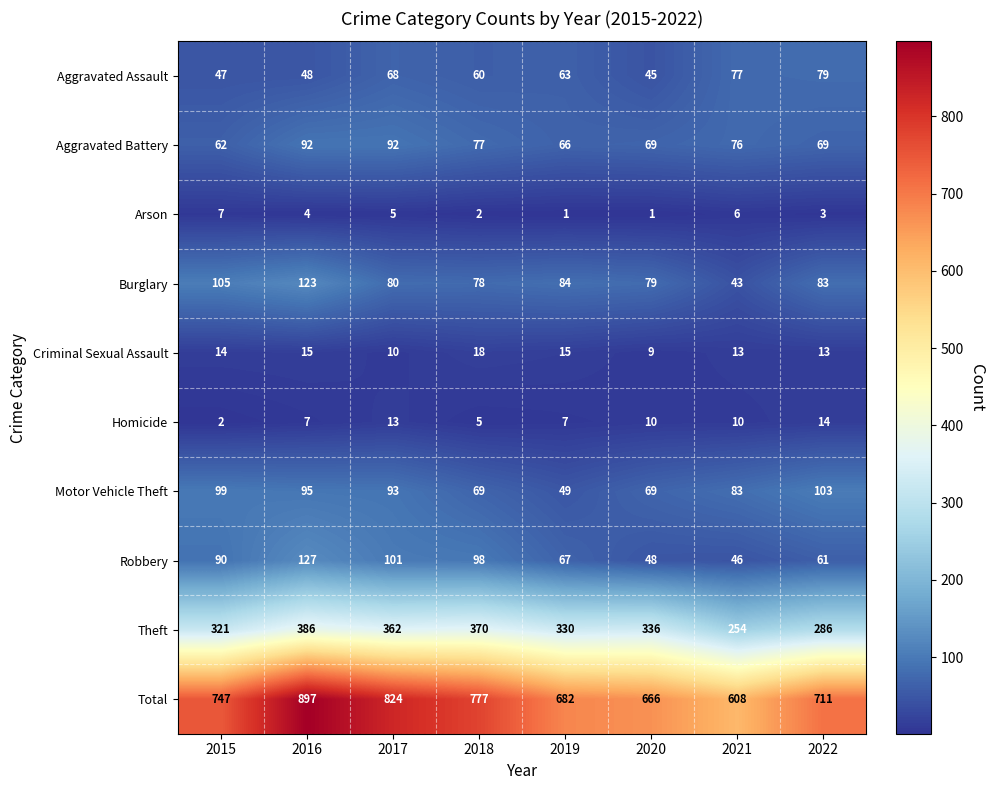

What is the minimum value shown in the chart?

1